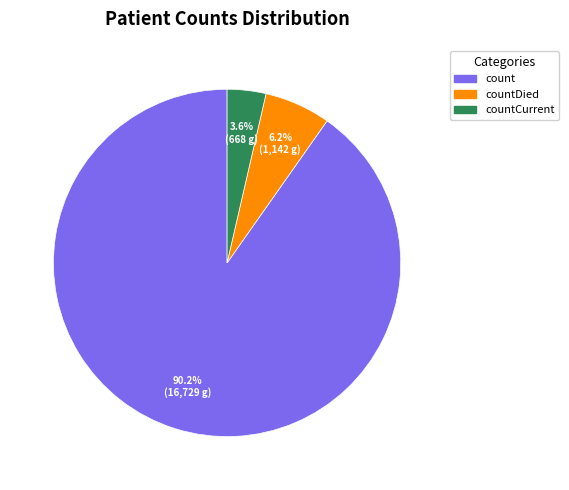

Count the number of slices in the pie.

3